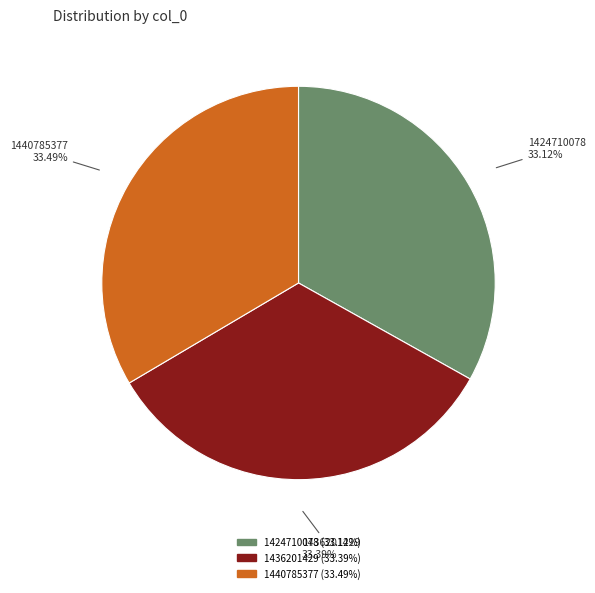

What is the ratio of the value at 1436201429 to the value at 1440785377?

1.0